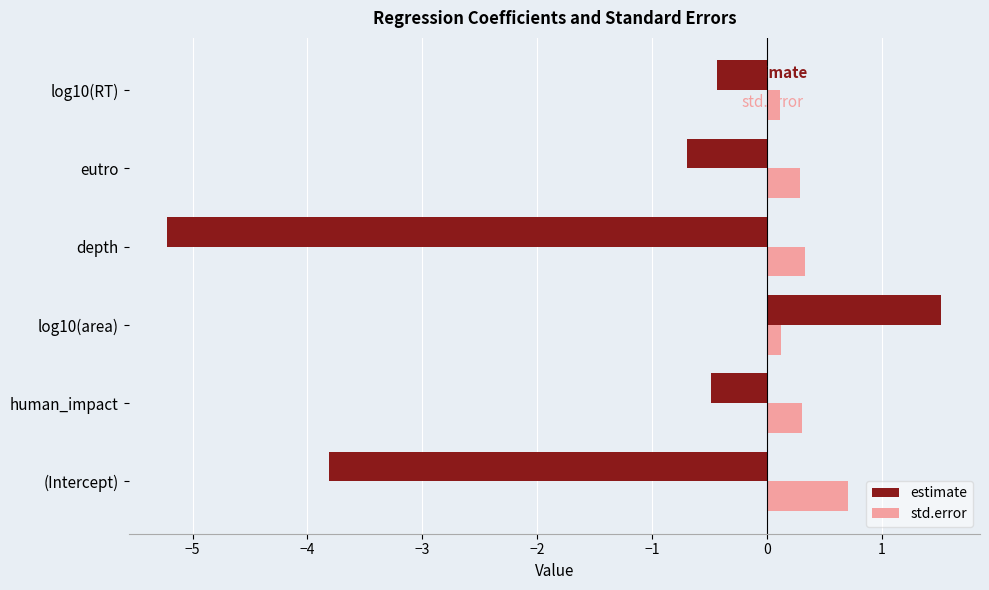

The estimate series shows -5.2 at depth. True or false?

True